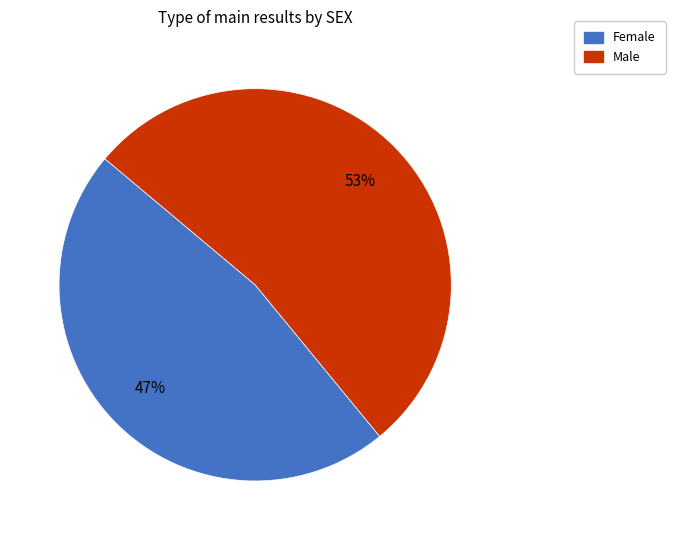

To the nearest percent, what percentage of the pie is Female?

47%